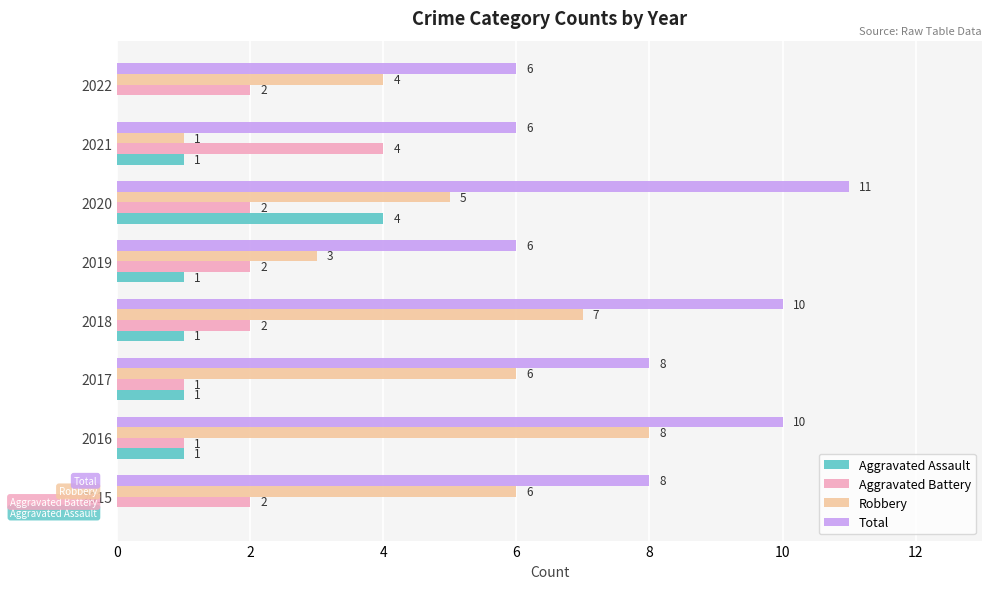

At which category is the sum across all series the highest?

2020